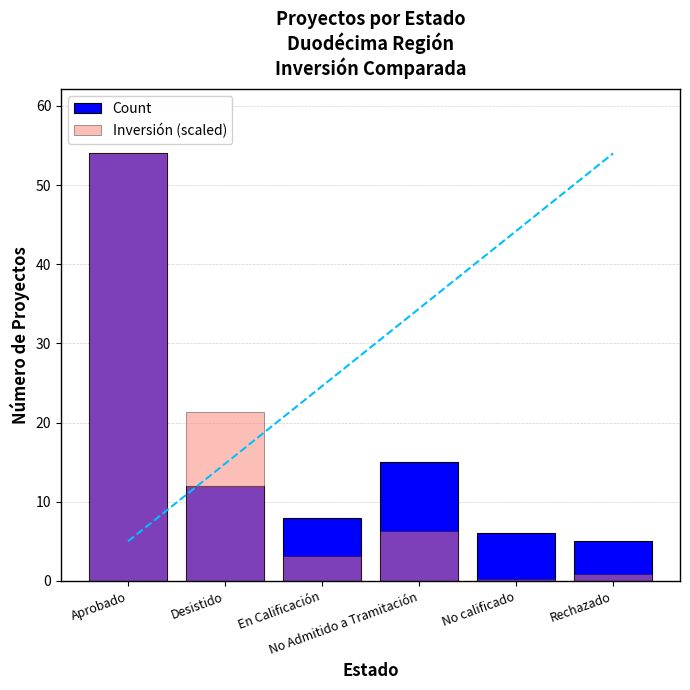

What is the maximum value for Count?

54.0